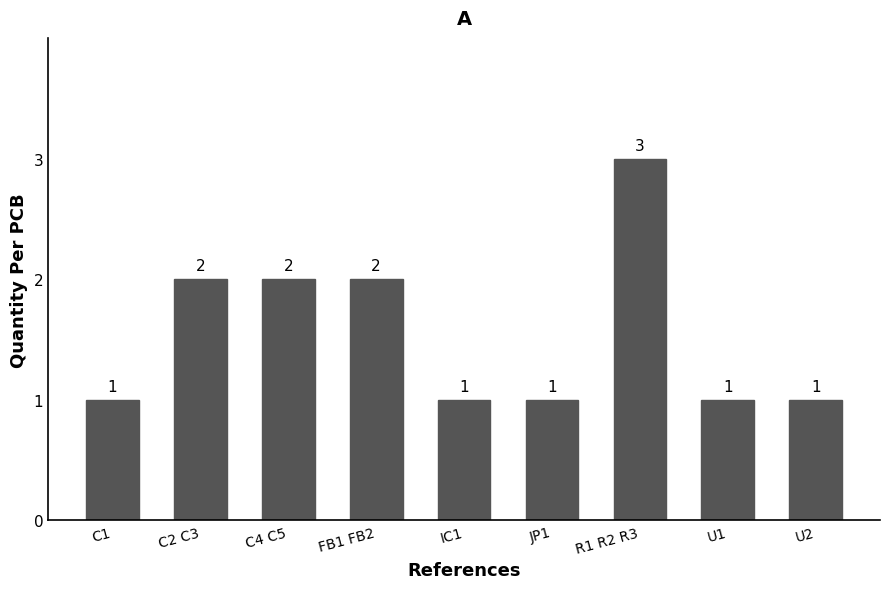

The chart shows a value of 2 at JP1. True or false?

False